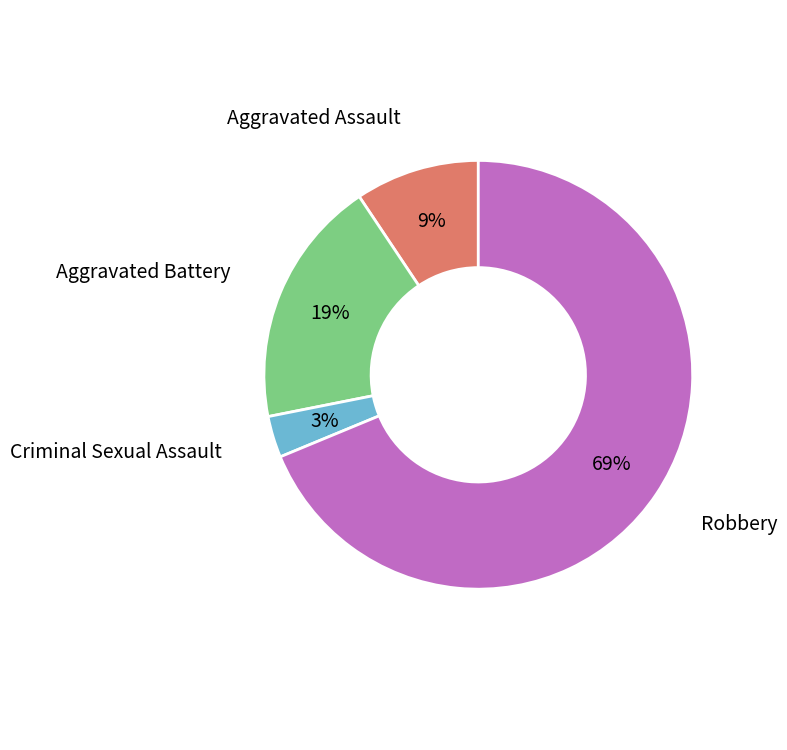

To the nearest percent, what portion does Aggravated Assault represent?

9%